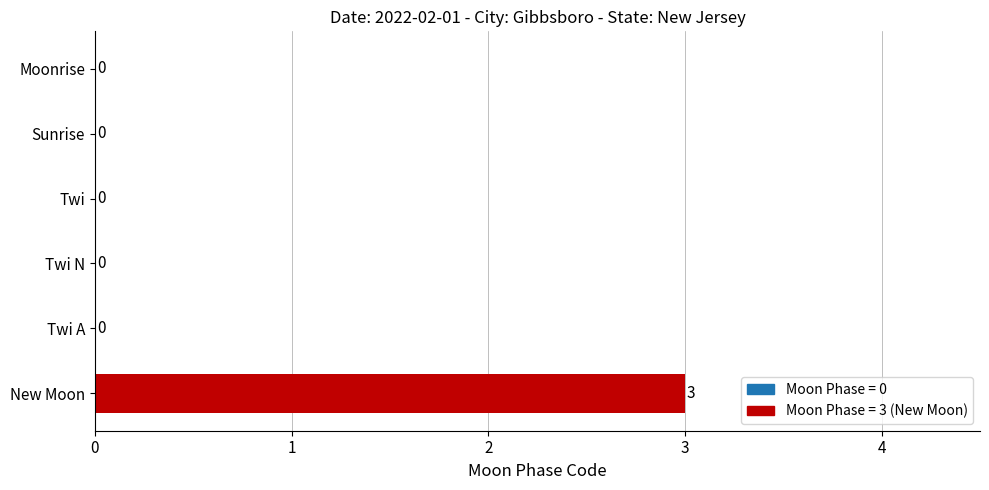

What is the maximum value shown in the chart?

3